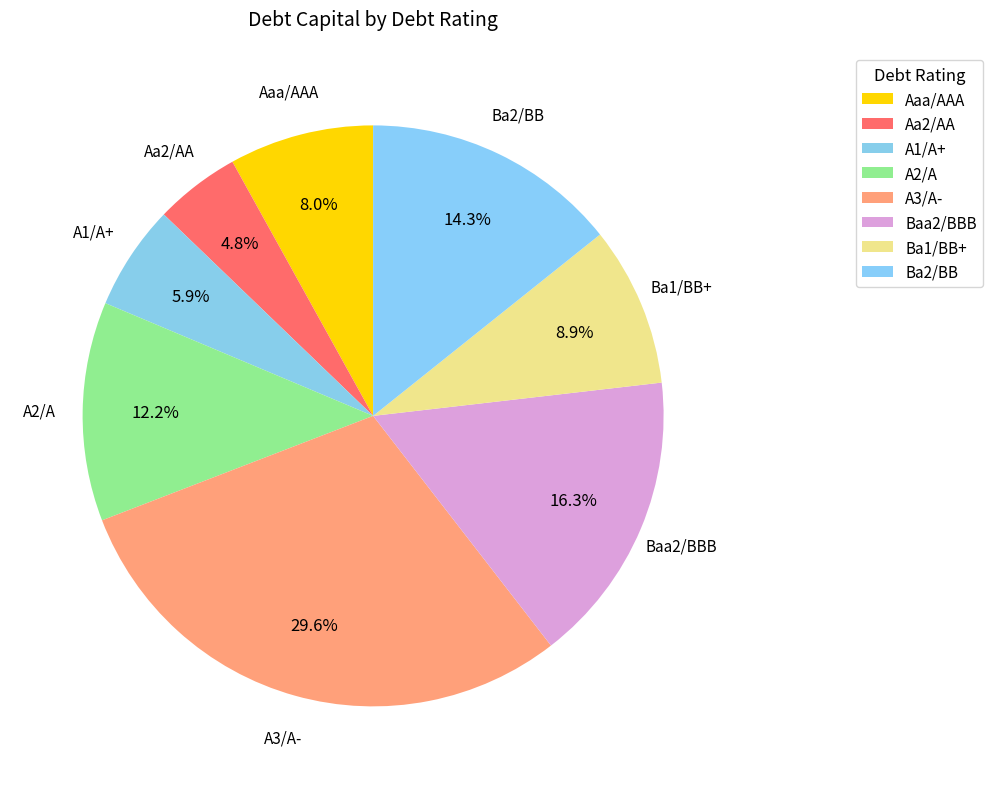

To the nearest percent, what percentage of the pie is Aaa/AAA?

8%